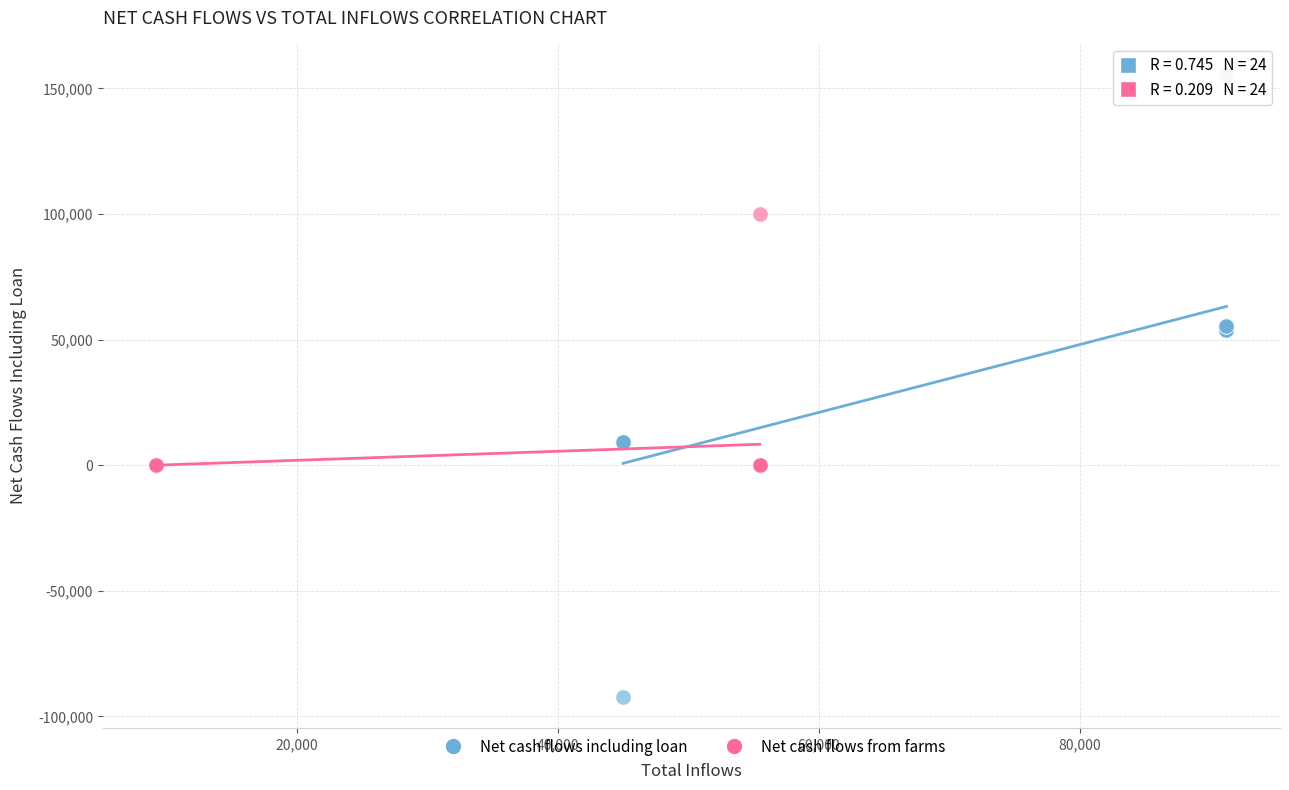

Which series reaches the minimum Y coordinate?

Net cash flows including loan